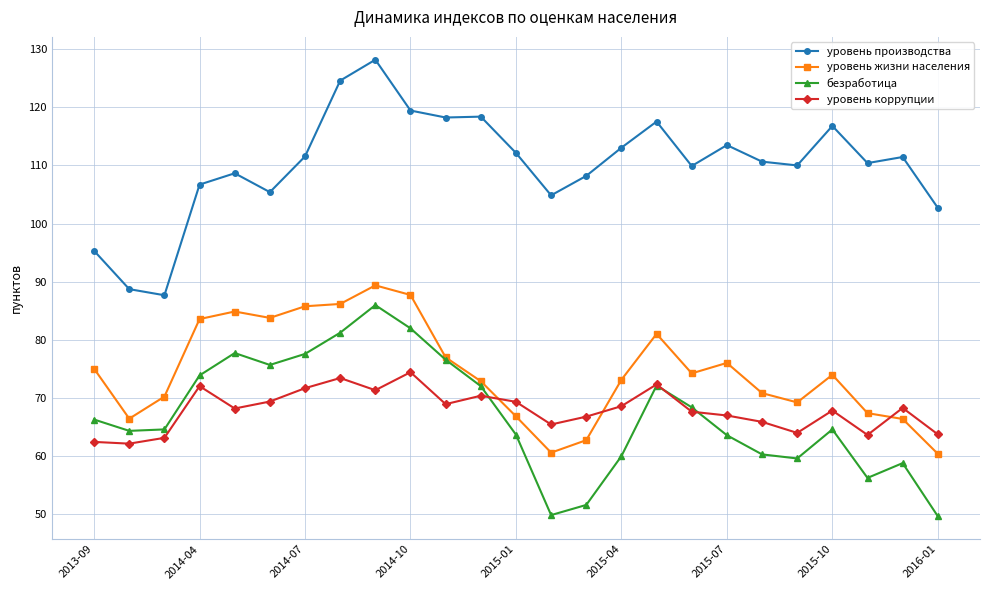

Which series has the largest range (max minus min)?

уровень производства